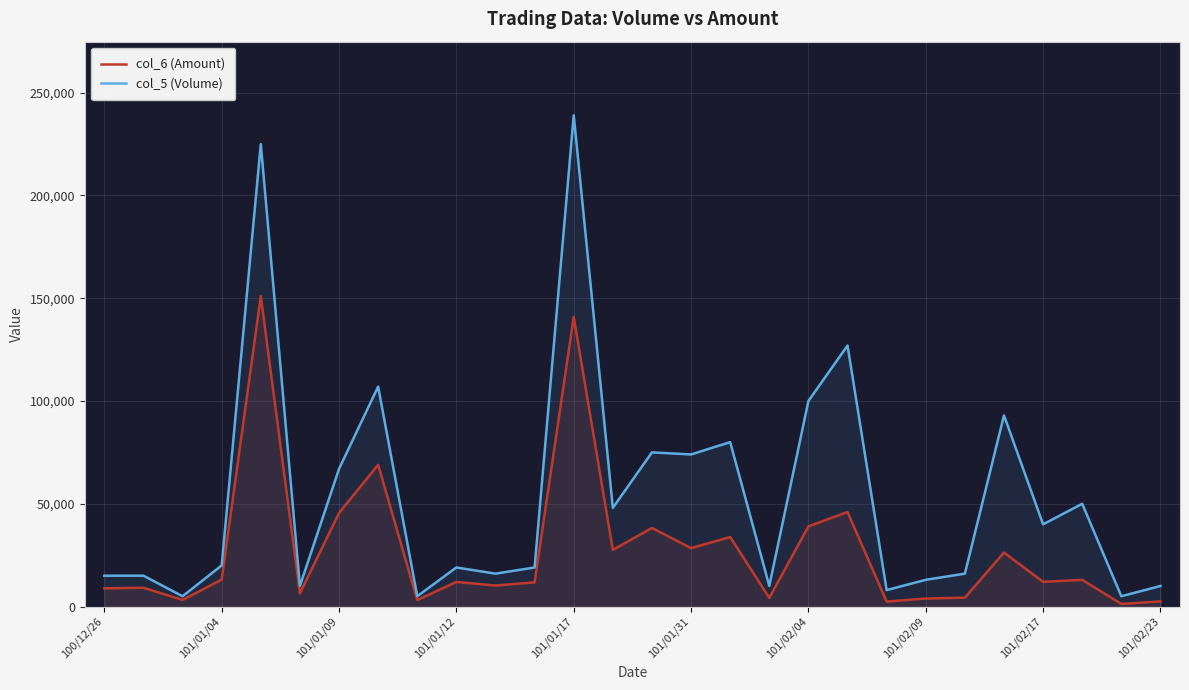

The value of col_5 (Volume) at 101/02/23 is 10000. True or false?

True